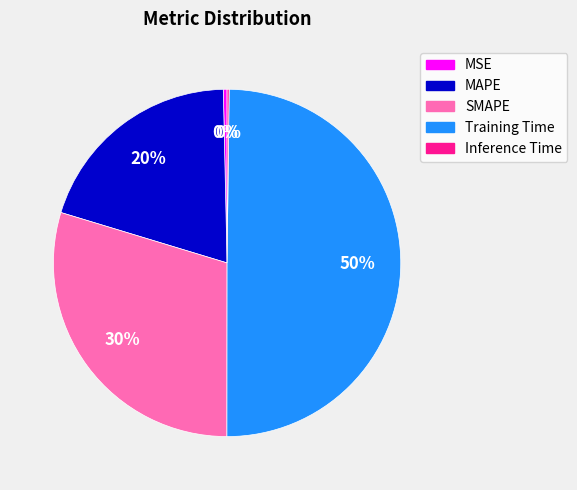

Between SMAPE and MSE, which is larger?

SMAPE